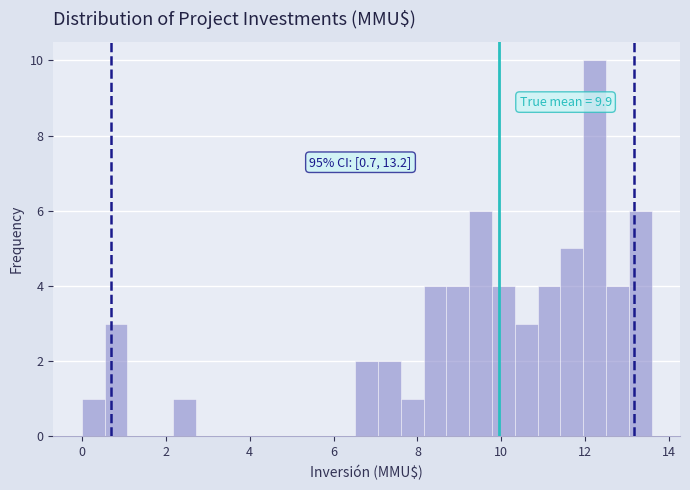

Read against the x-axis, roughly where is the centre of the tallest bar?

12.2